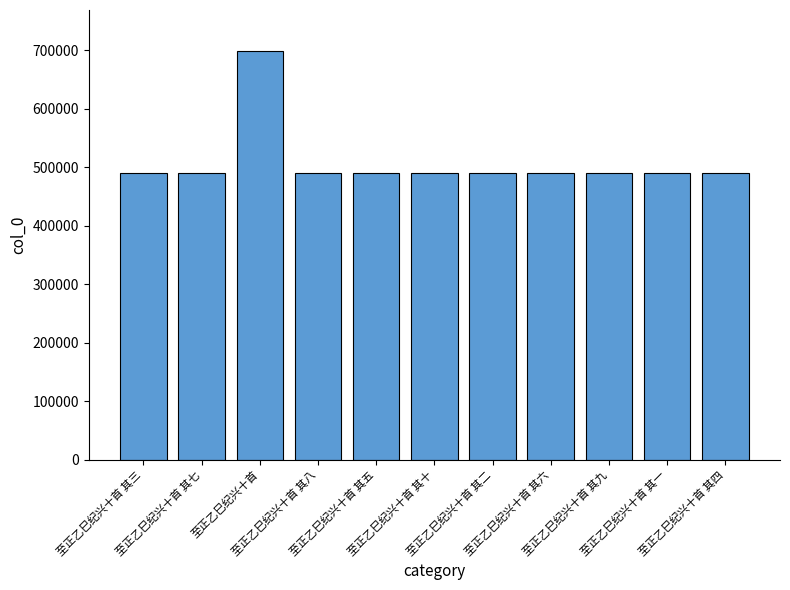

Where does the data first go above 489679?

至正乙巳纪兴十首 其七